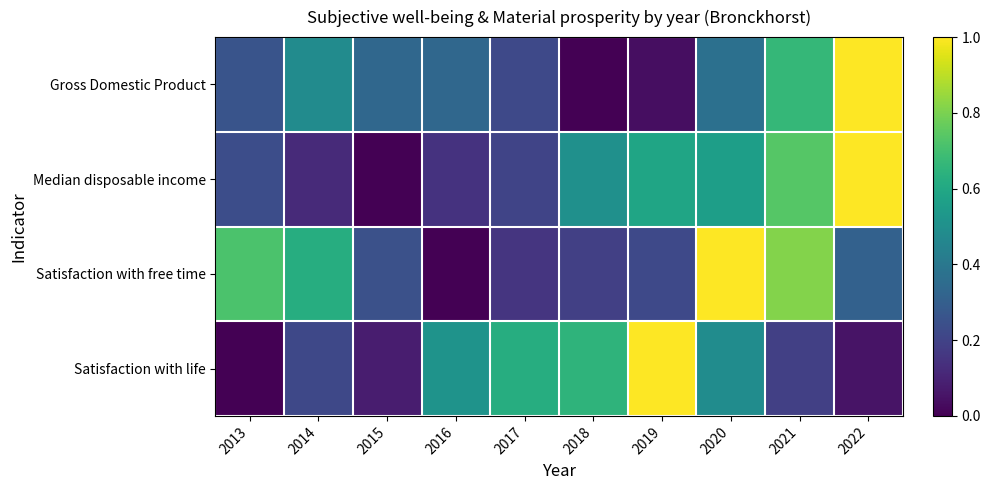

Count the number of categories in the chart.

10